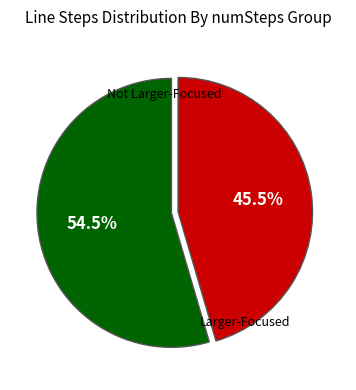

Is there any slice that represents more than half of the pie?

Yes